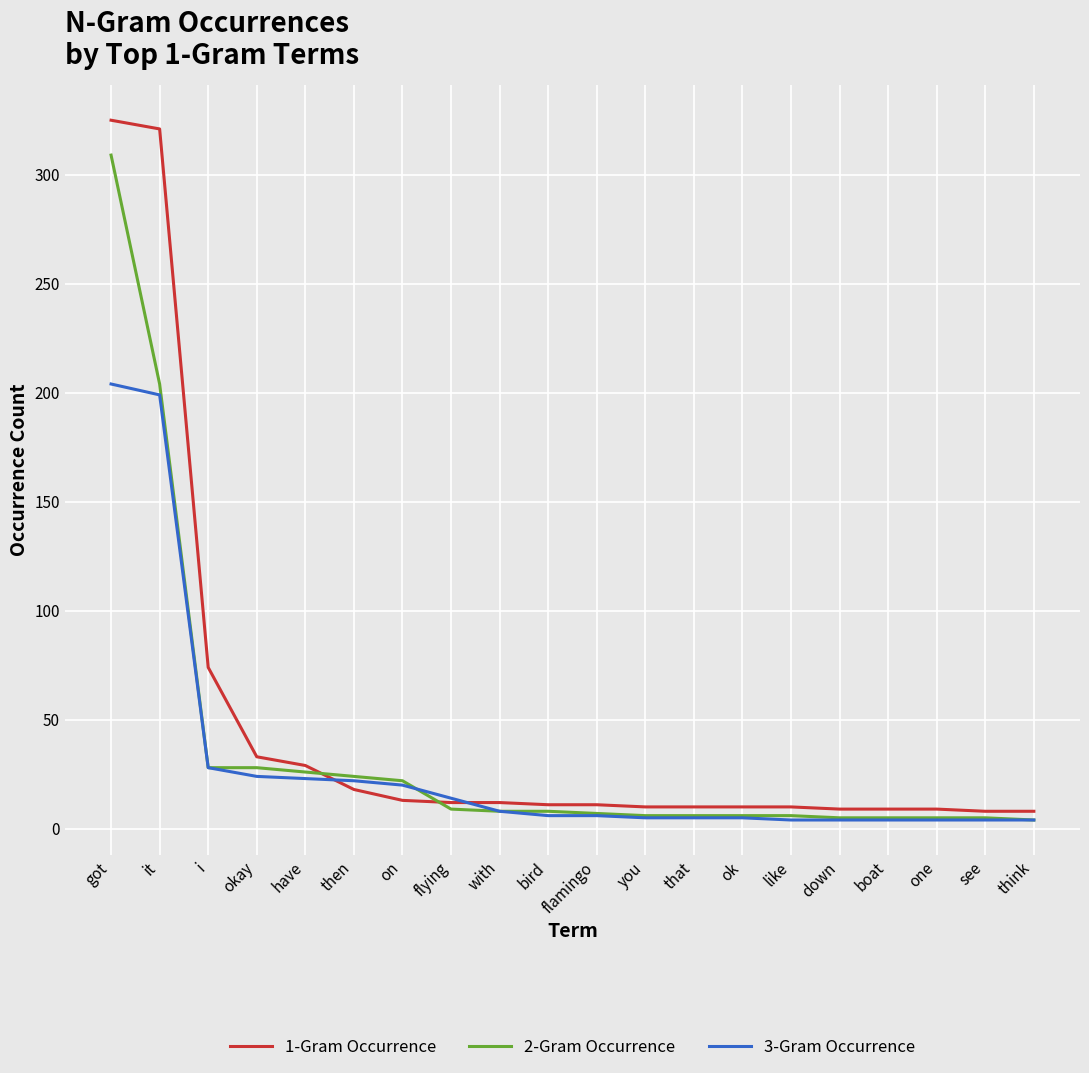

The 2-Gram Occurrence series shows 26 at have. True or false?

True